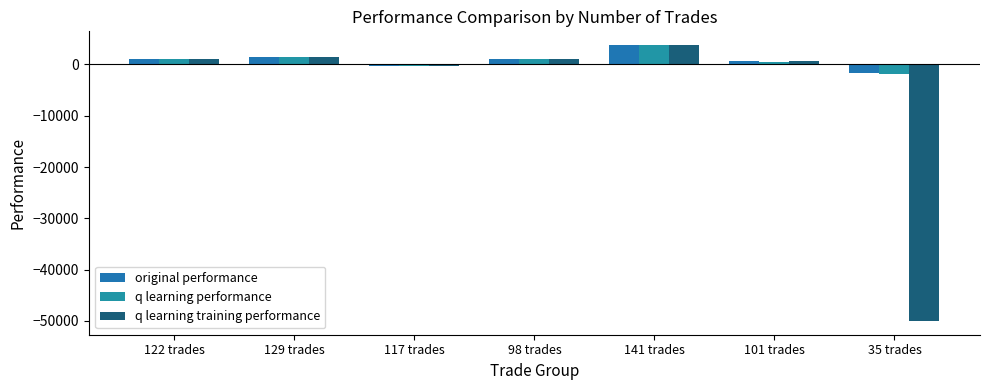

How many negative values does the q learning training performance series have?

2